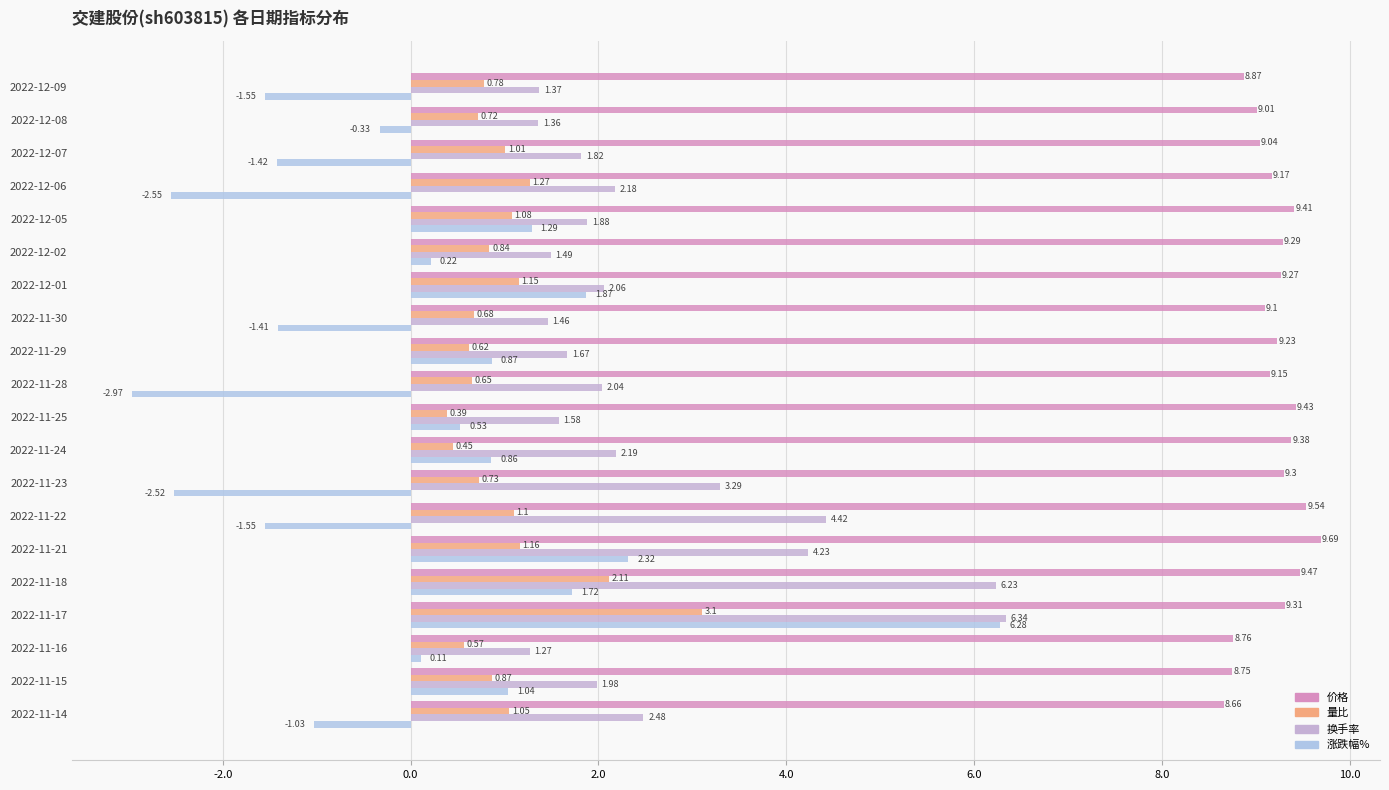

Which category has the highest value across all series?

2022-11-21